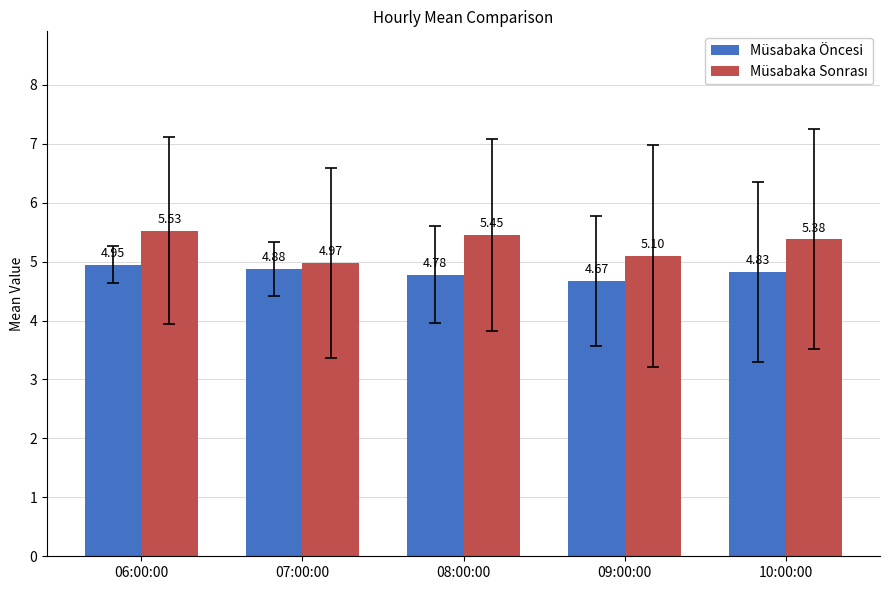

What is the sum of the Müsabaka Öncesi values at 06:00:00 and 08:00:00?

9.7